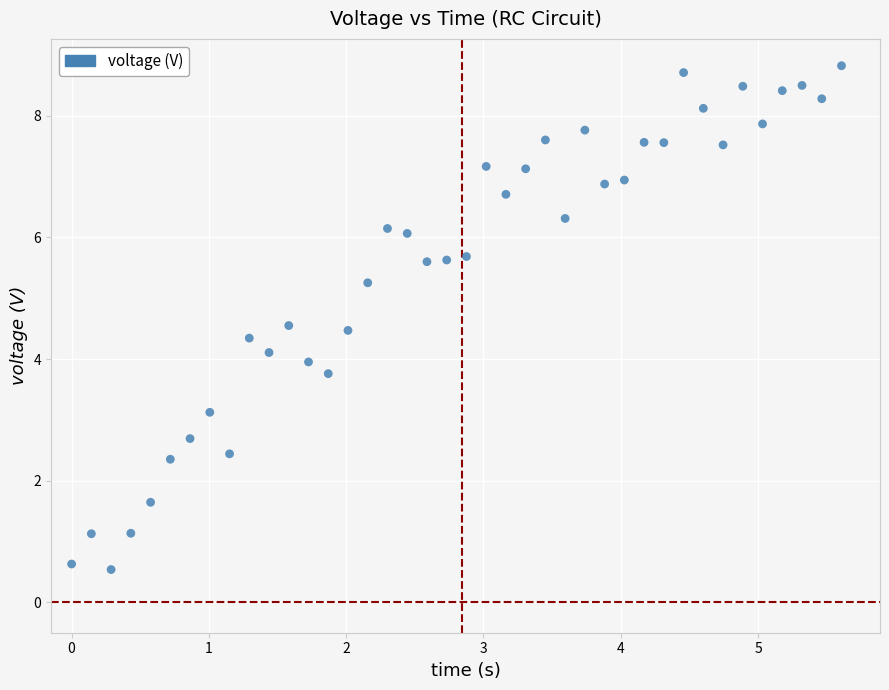

What is the range of Y values (max minus min)?

8.3